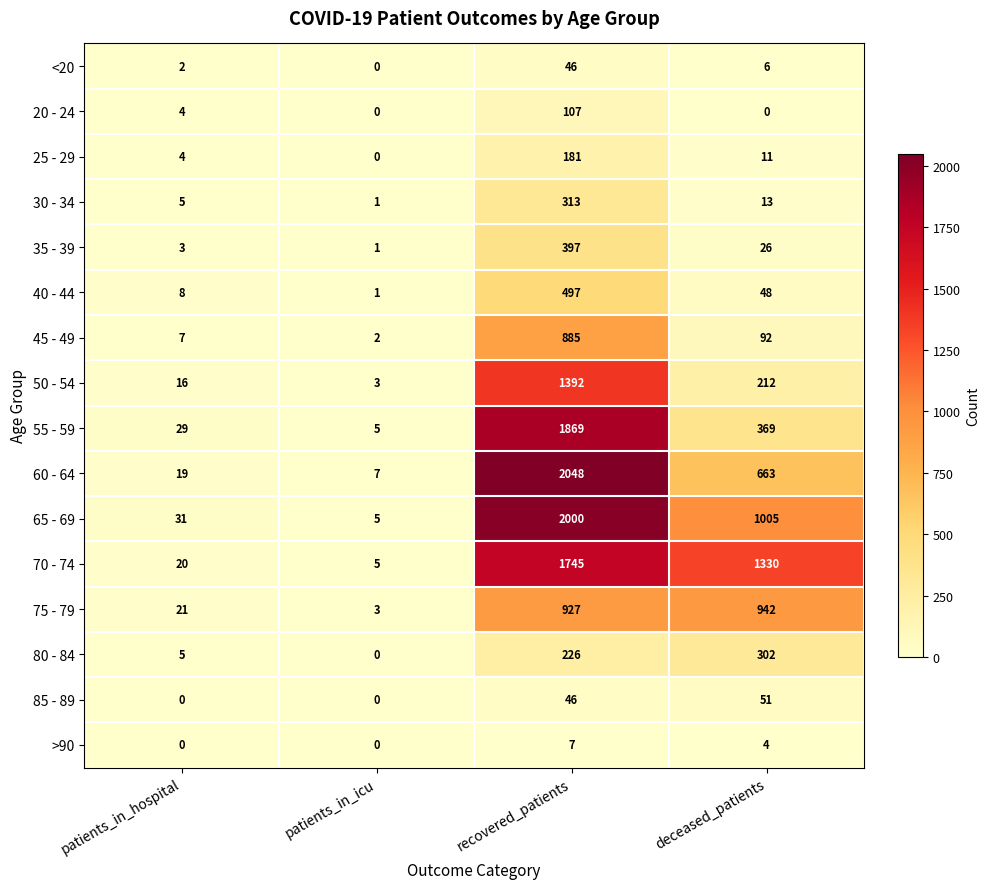

Which series has the largest total across all categories?

70 - 74